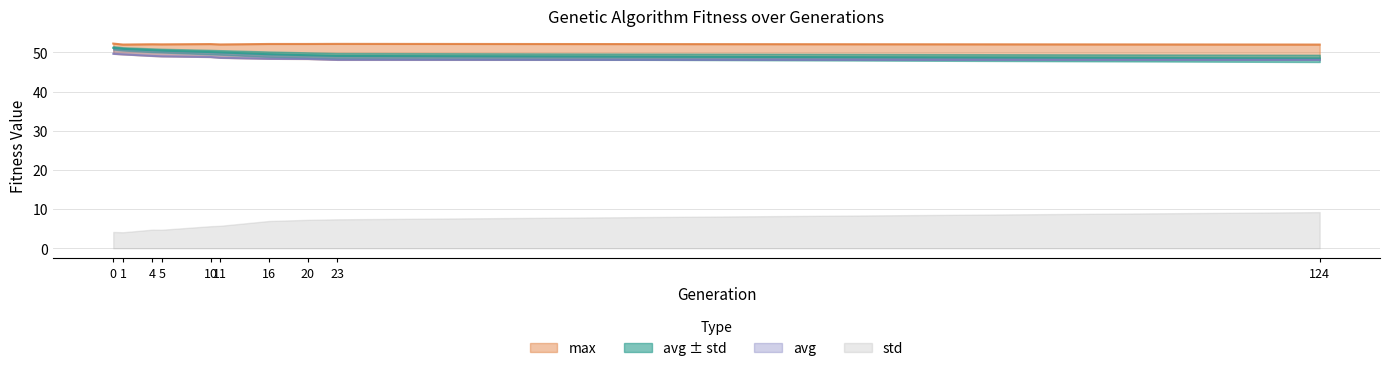

Between 20 and 10, which is larger?

10